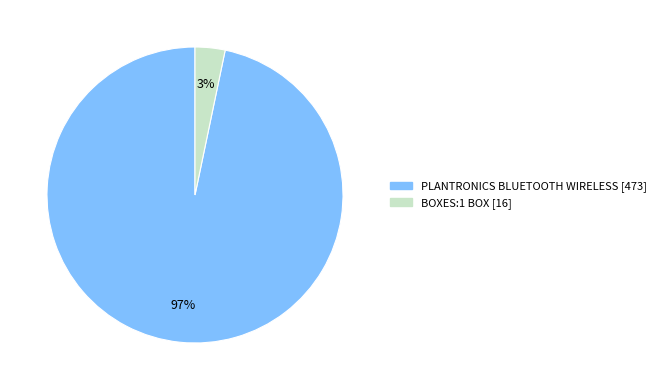

Rank the categories by value from lowest to highest.

BOXES:1 BOX, PLANTRONICS BLUETOOTH WIRELESS